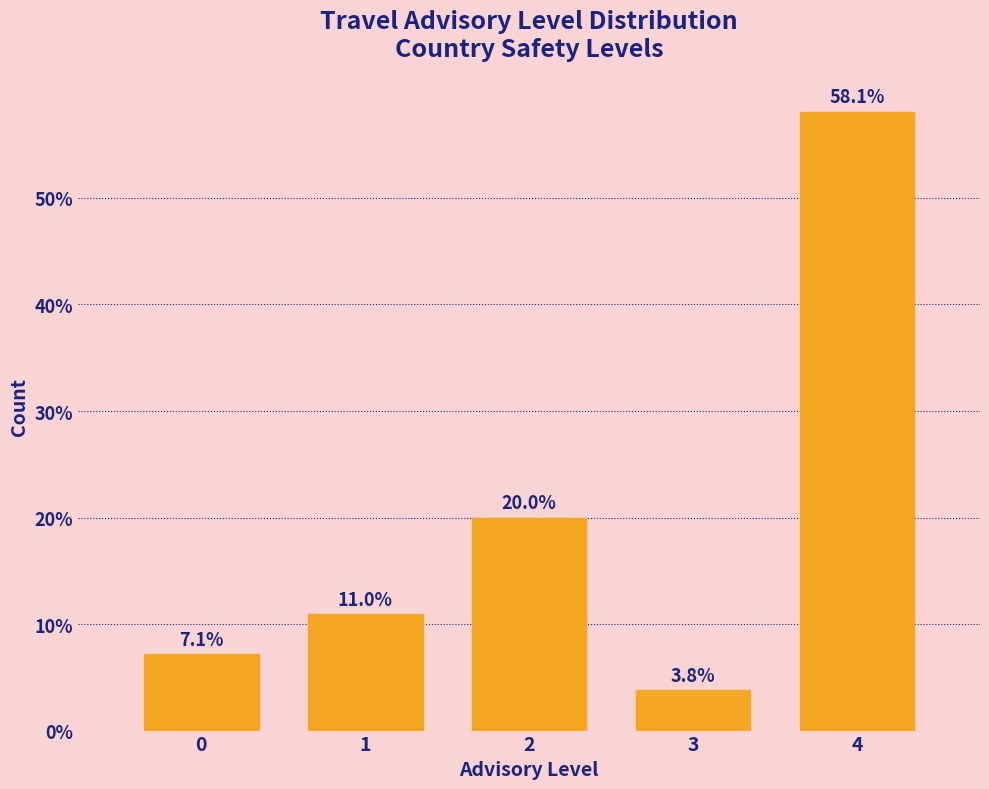

Reading left to right, extract all data points from this chart.

0=7.1	1=11.0	2=20.0	3=3.8	4=58.1